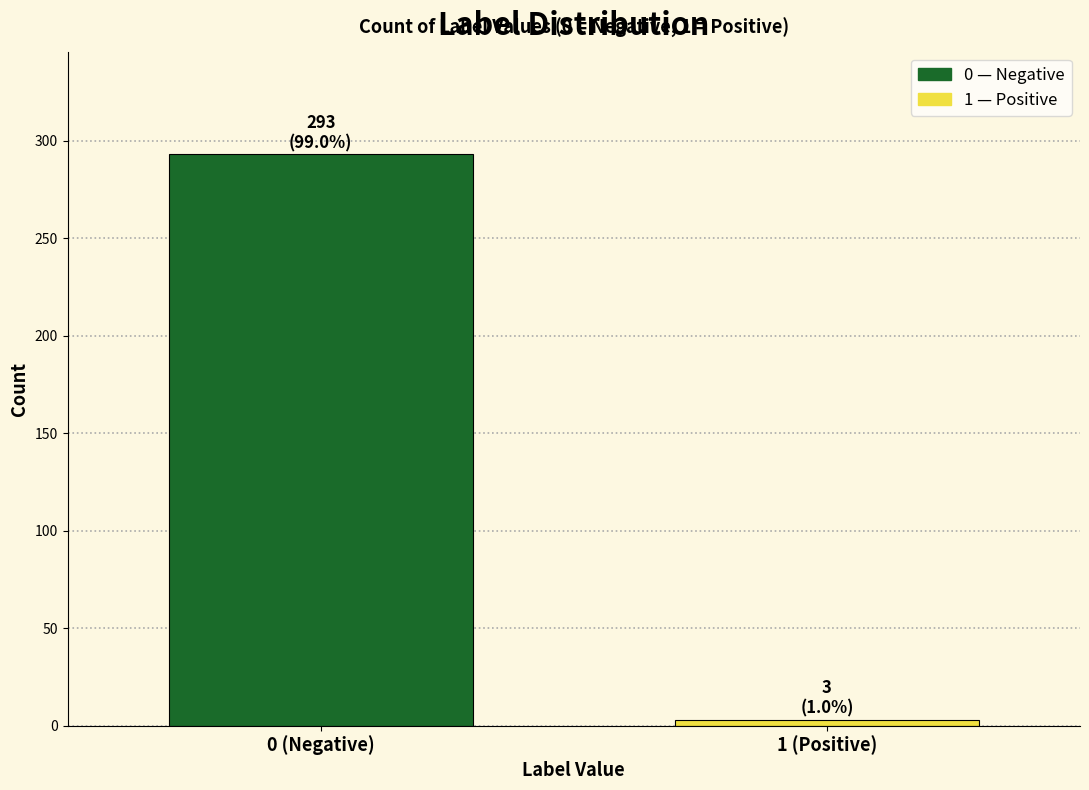

Reading right to left, extract all data points from this chart.

1 (Positive)=3	0 (Negative)=293